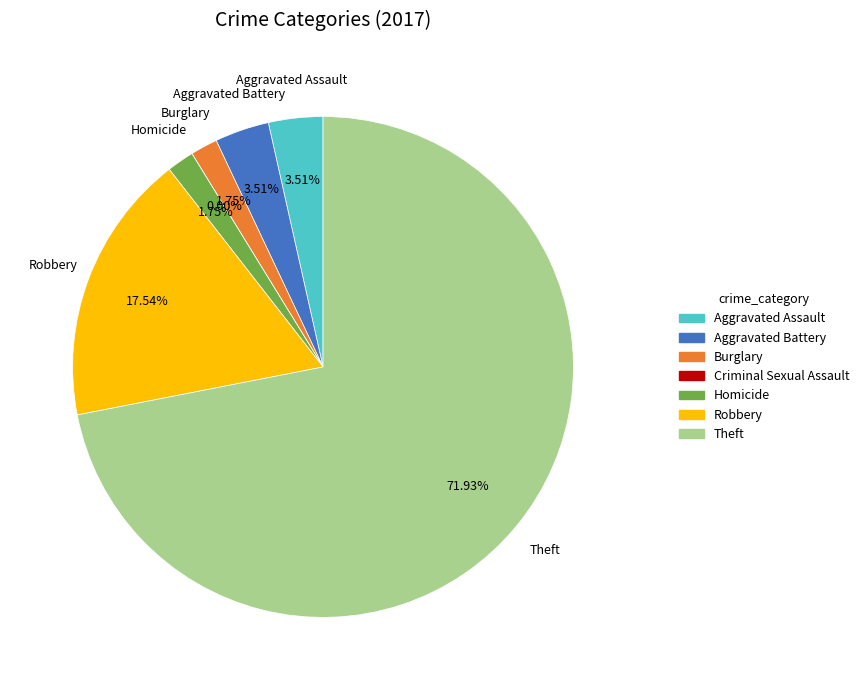

Which slice represents more than half of the pie?

Theft